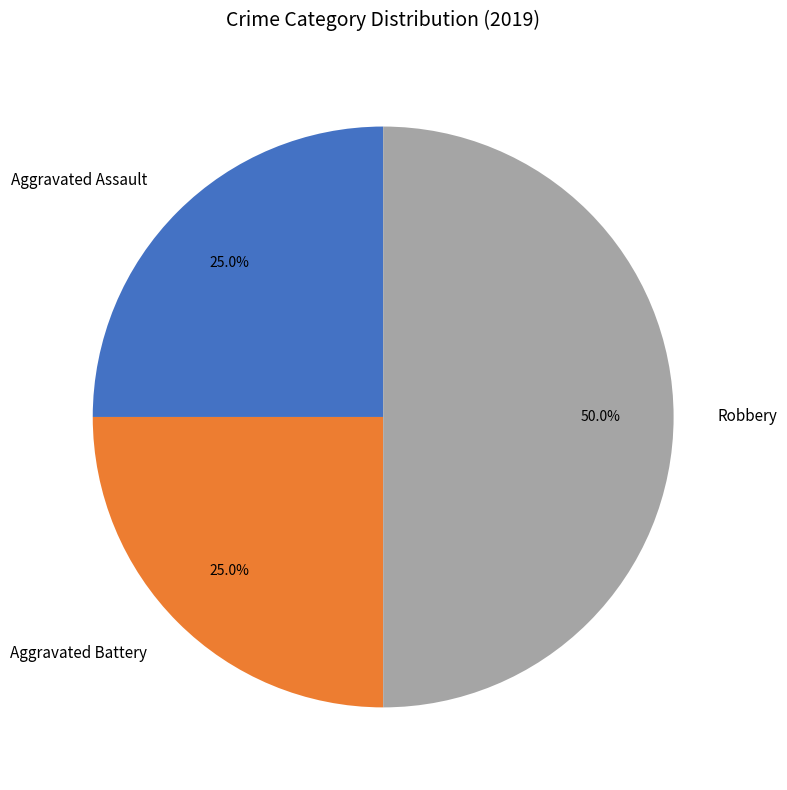

To the nearest percent, what is the average slice percentage?

33%